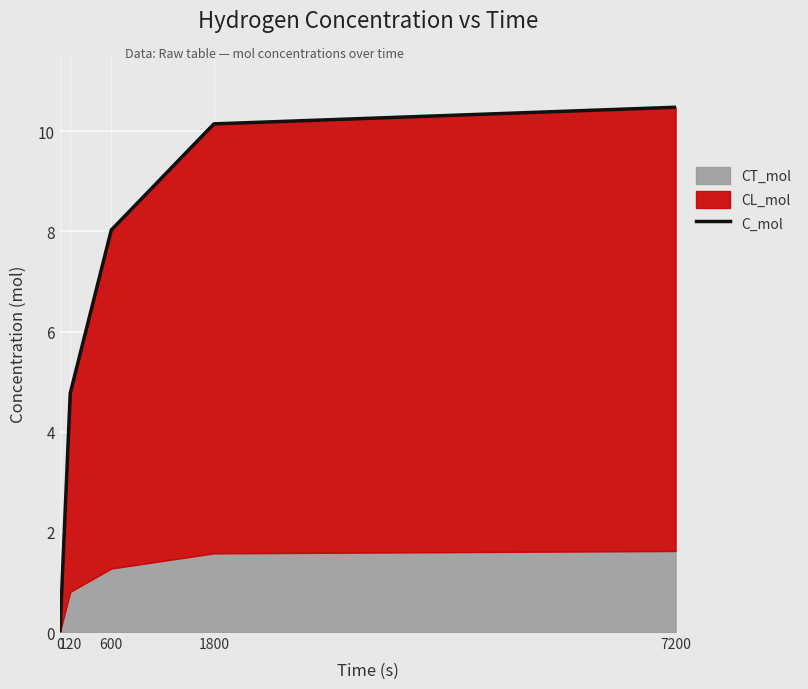

At which label is the value closest to 5?

120